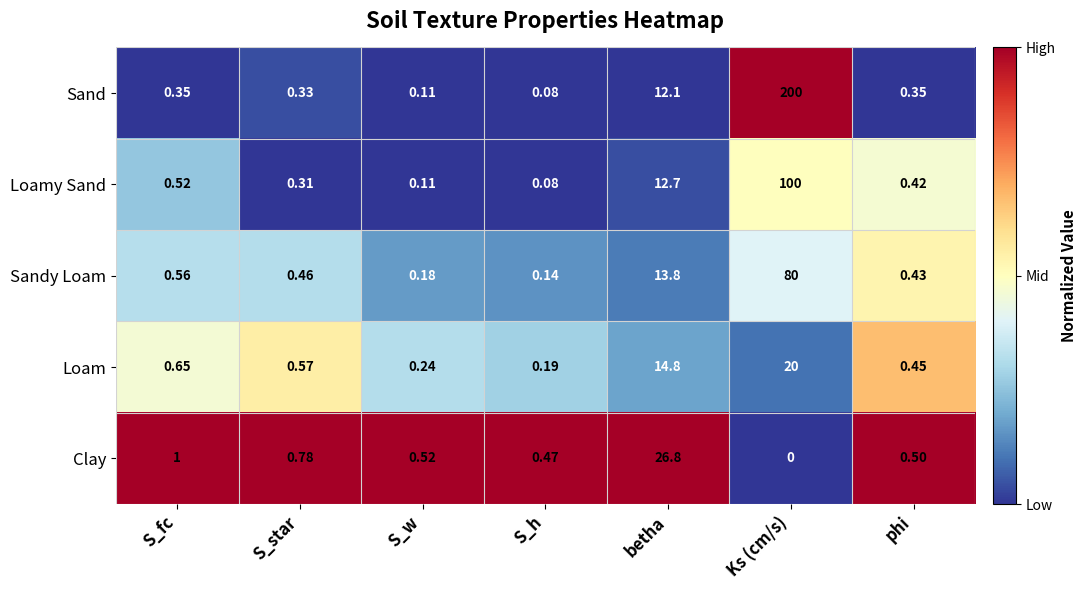

Which category has the lowest value in the Loam series?

S_h